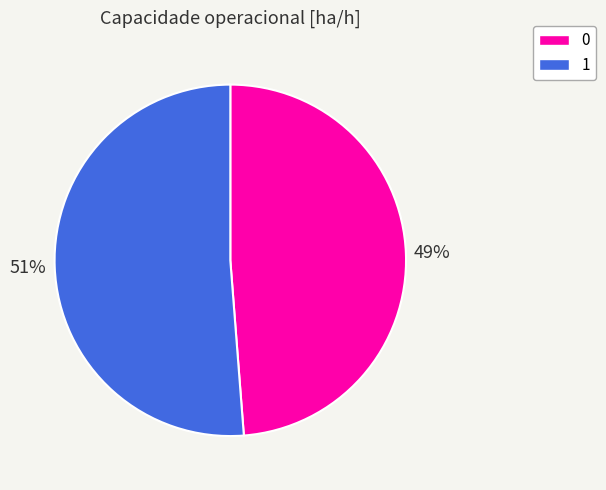

Between 0 and 1, which is larger?

1